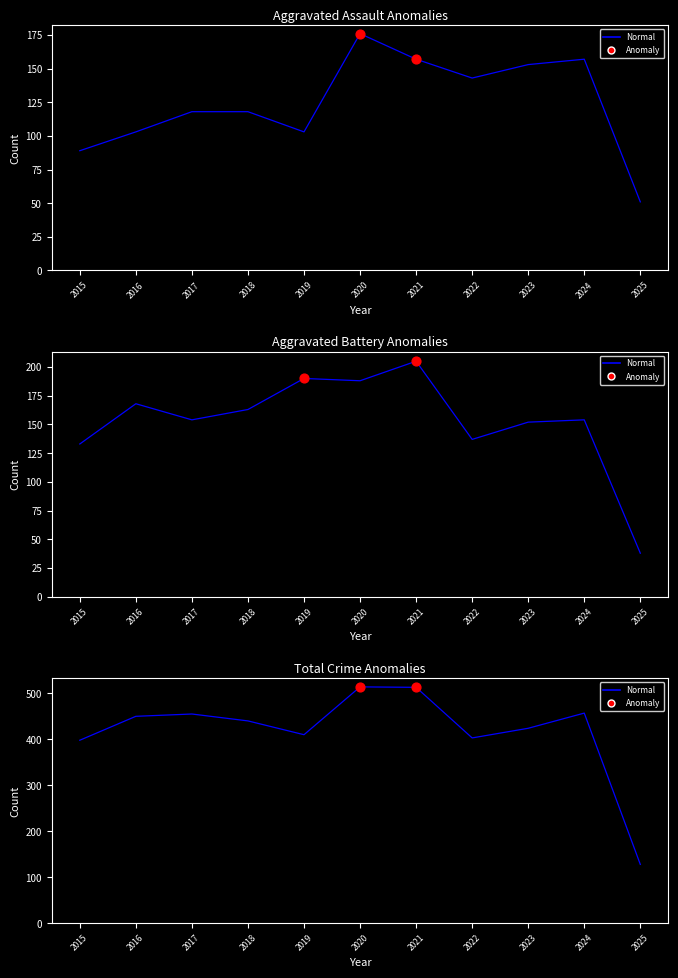

At how many categories does at least one series exceed 360?

10